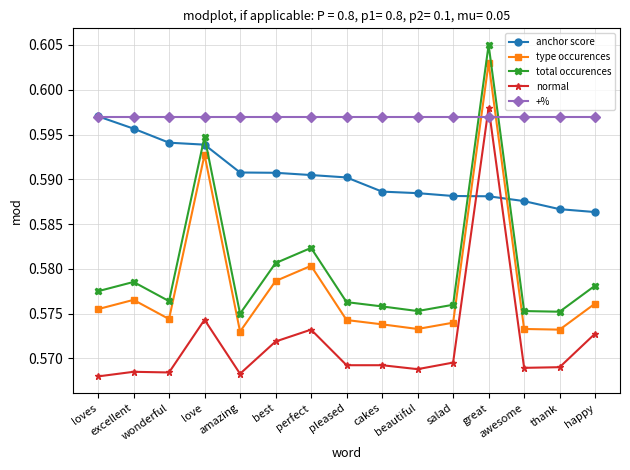

Count the anchor score values in the range 0 to 1.

15